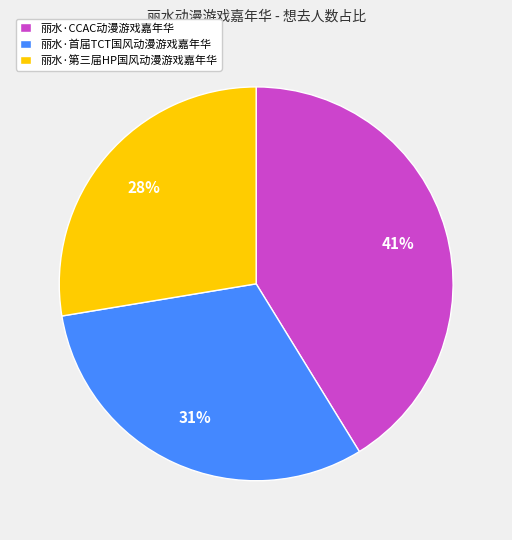

Rank the categories by value from highest to lowest.

丽水·CCAC动漫游戏嘉年华, 丽水·首届TCT国风动漫游戏嘉年华, 丽水·第三届HP国风动漫游戏嘉年华